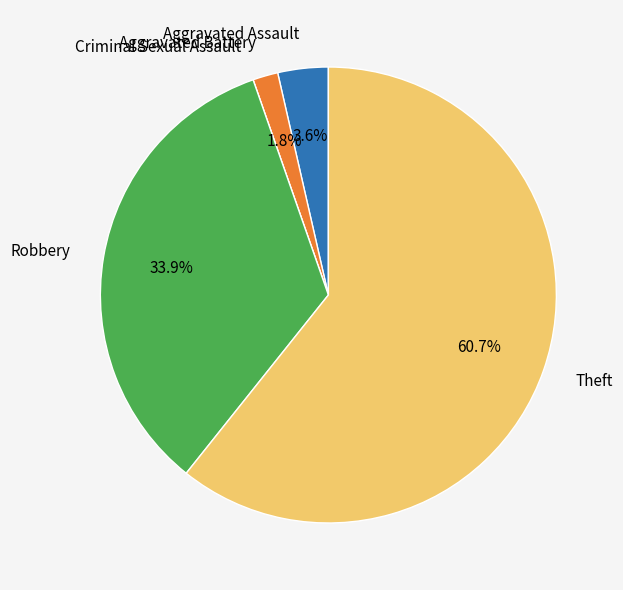

True or false: Theft accounts for 54% of the total.

False